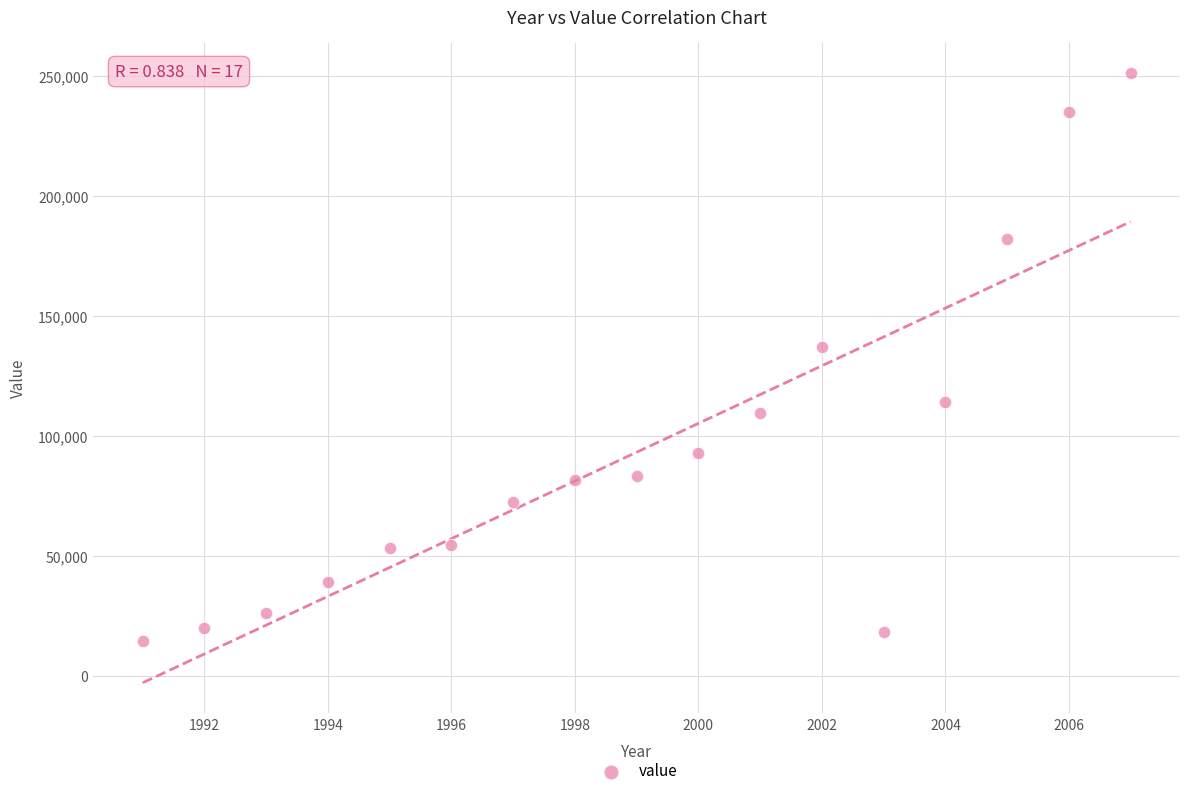

What Y value in the scatter plot is closest to 132900?

136900